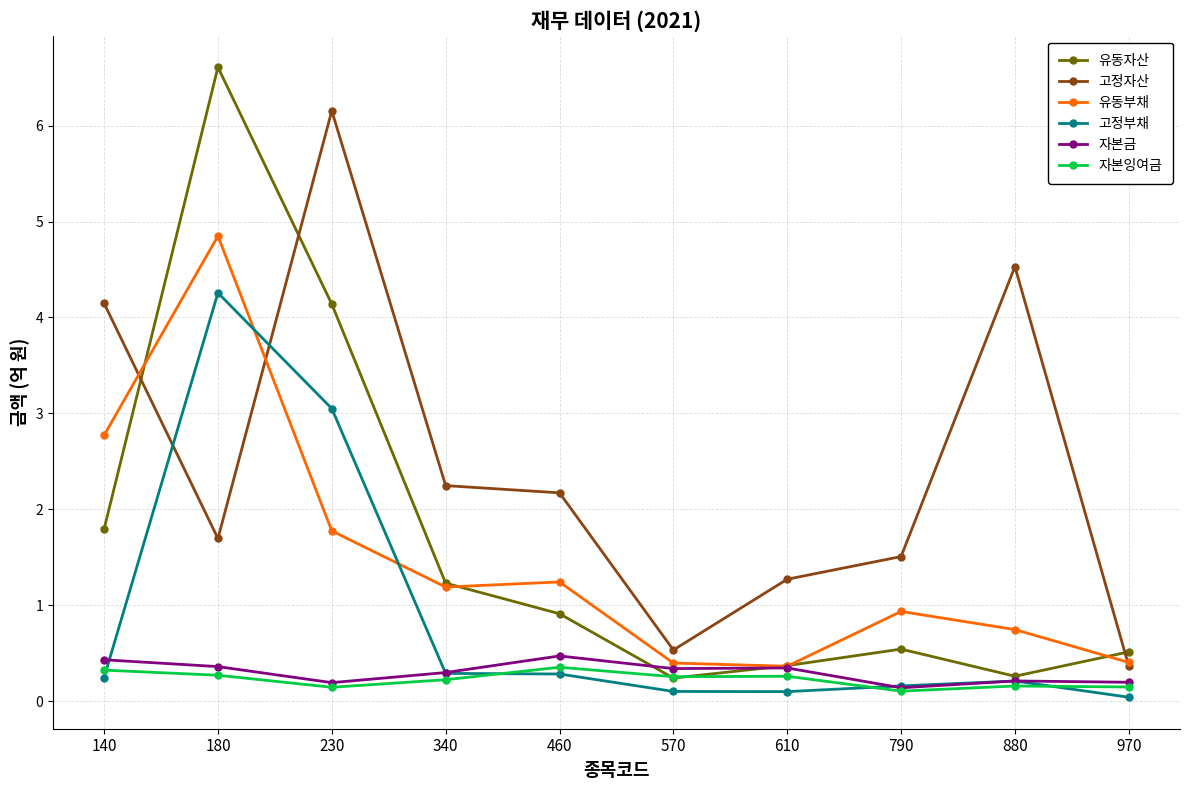

What is the difference between the highest and lowest values at 460?

1.9